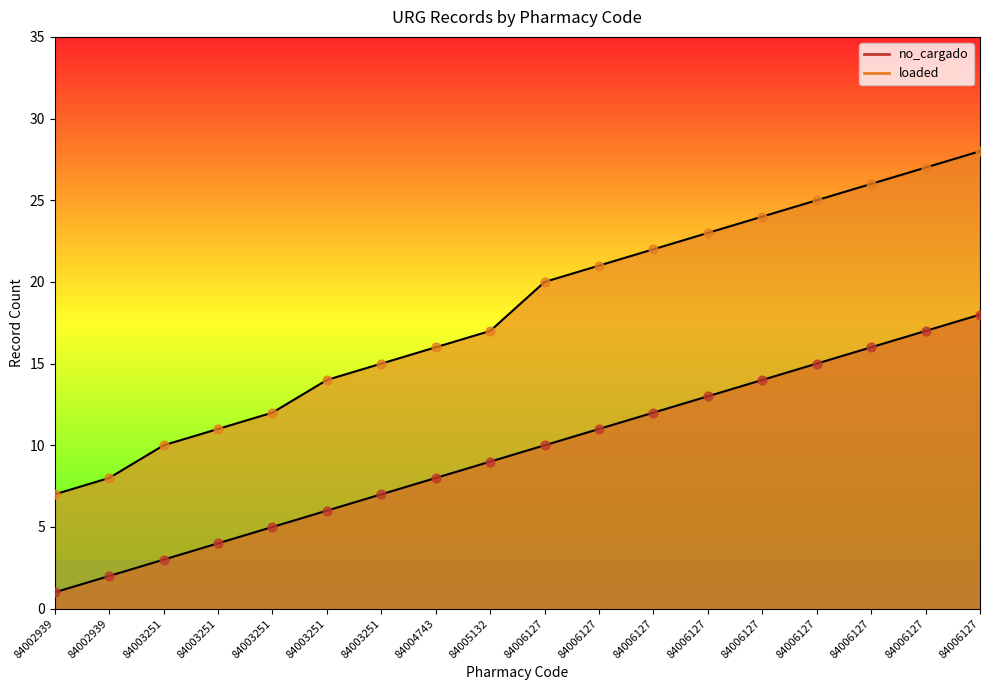

At which category is the sum across all series the highest?

84006127